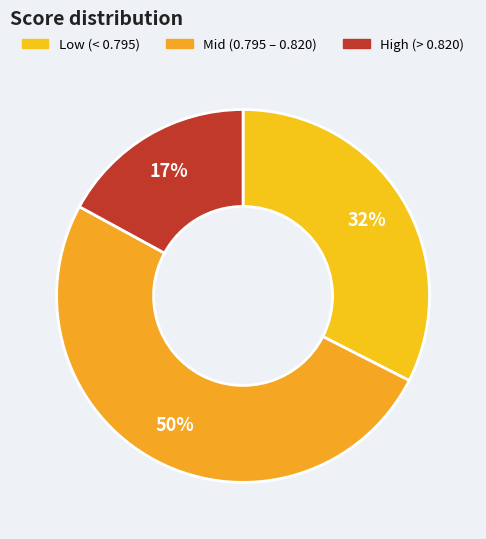

Rank the categories by value from lowest to highest.

High (> 0.820), Low (< 0.795), Mid (0.795 – 0.820)